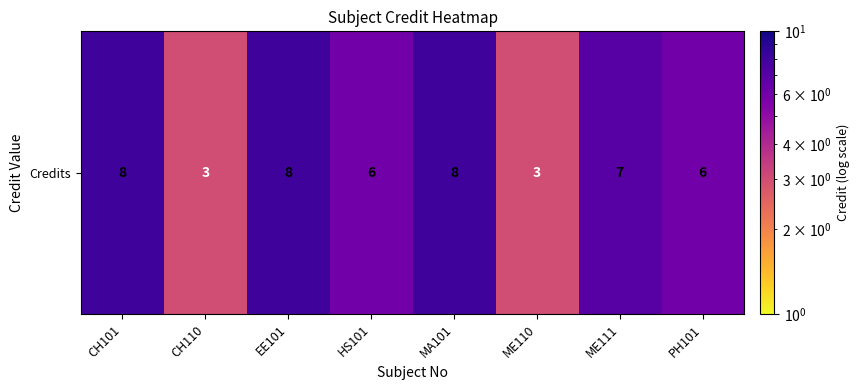

The chart shows a value of 4 at ME110. True or false?

False